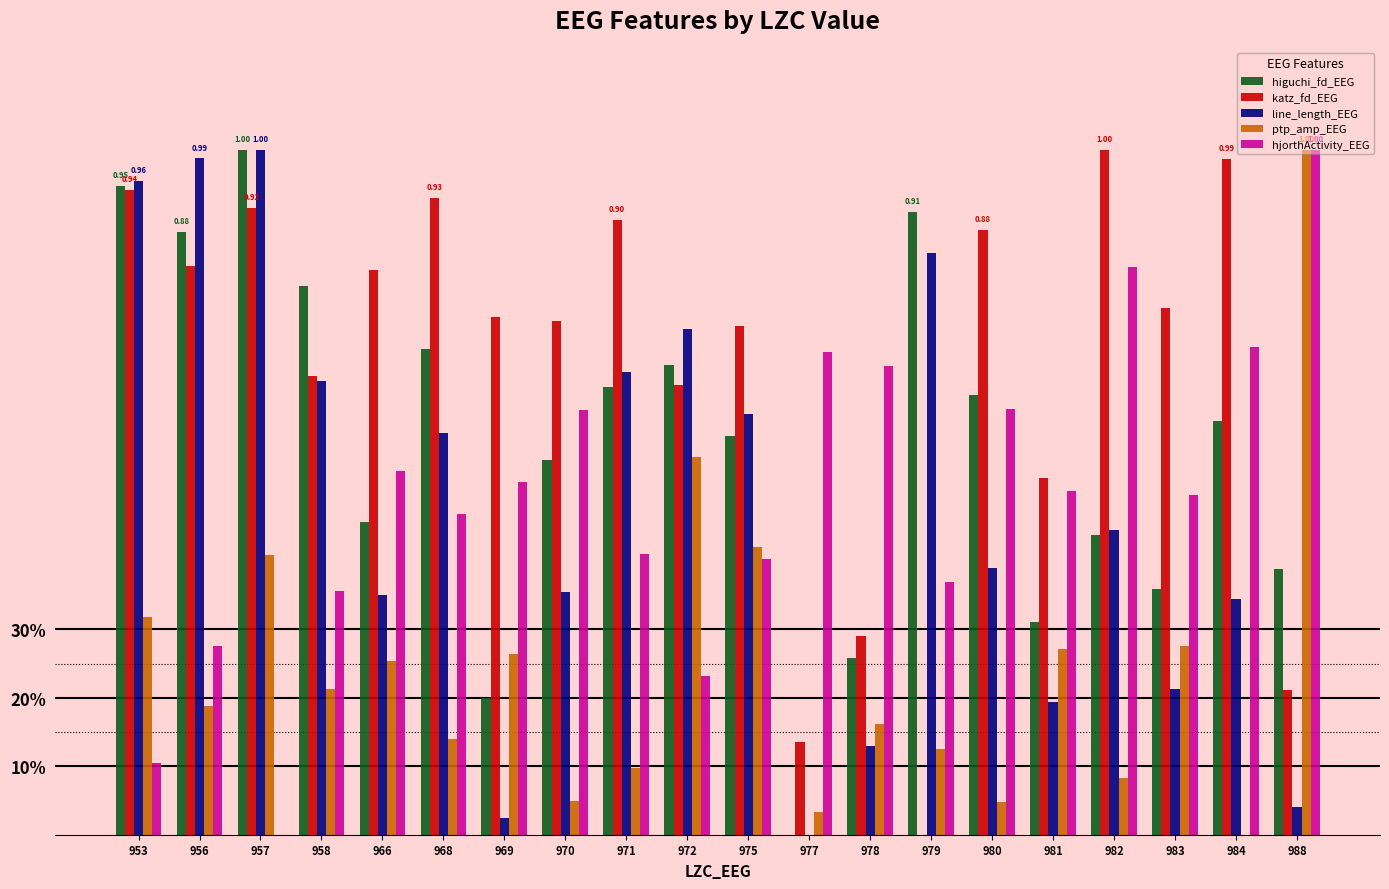

What are all the series names shown in the legend?

higuchi_fd_EEG, katz_fd_EEG, line_length_EEG, ptp_amp_EEG, hjorthActivity_EEG